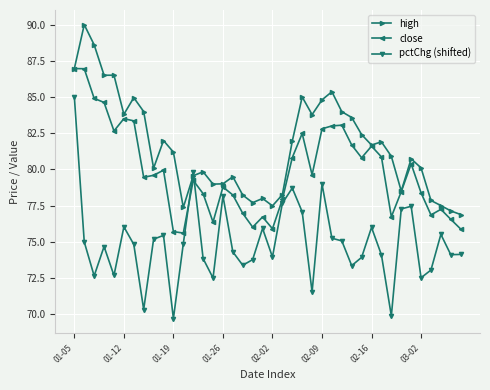

What is the greatest value displayed?

90.0